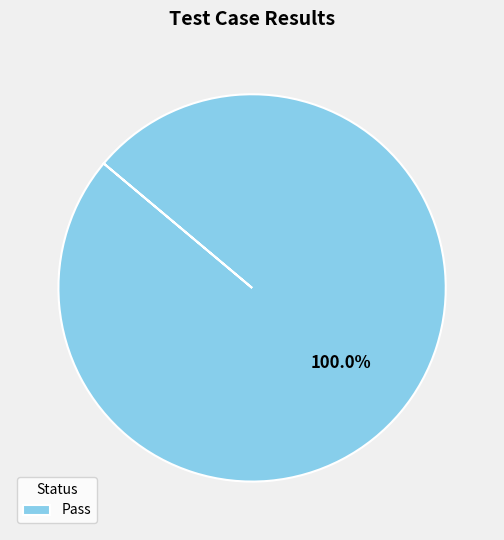

What is the majority slice?

Pass